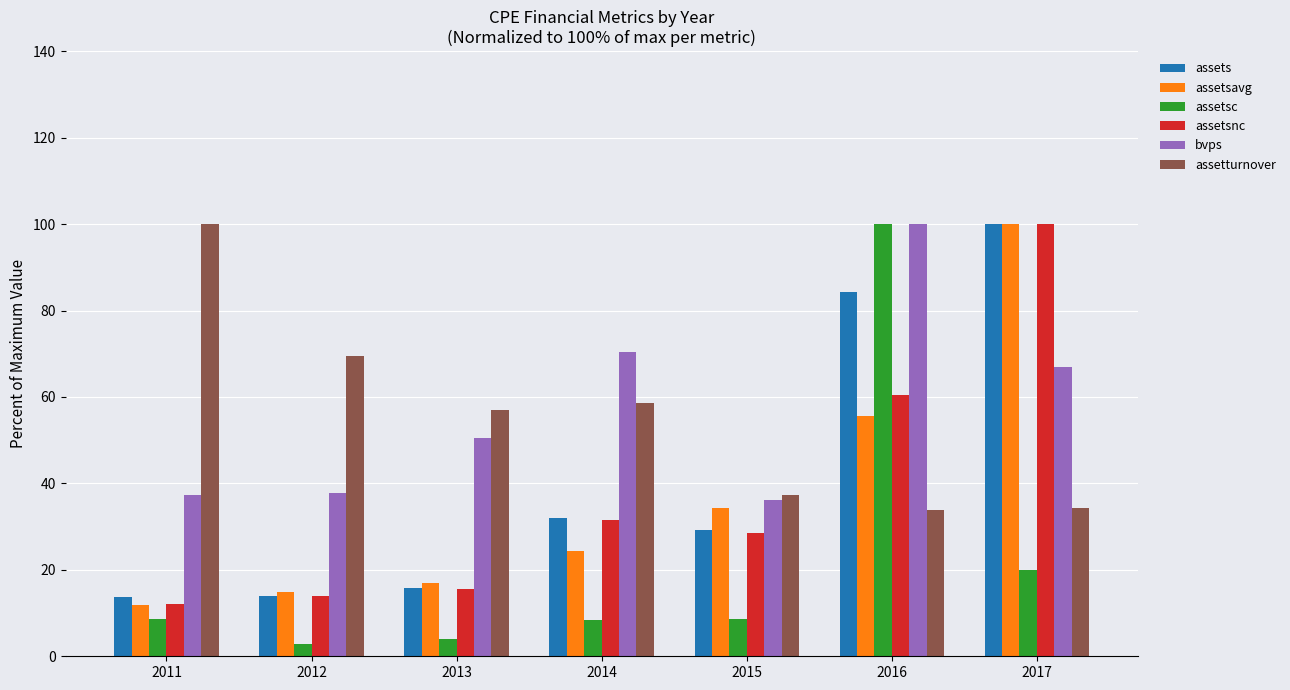

Read the assetsavg value at 2014.

24.3